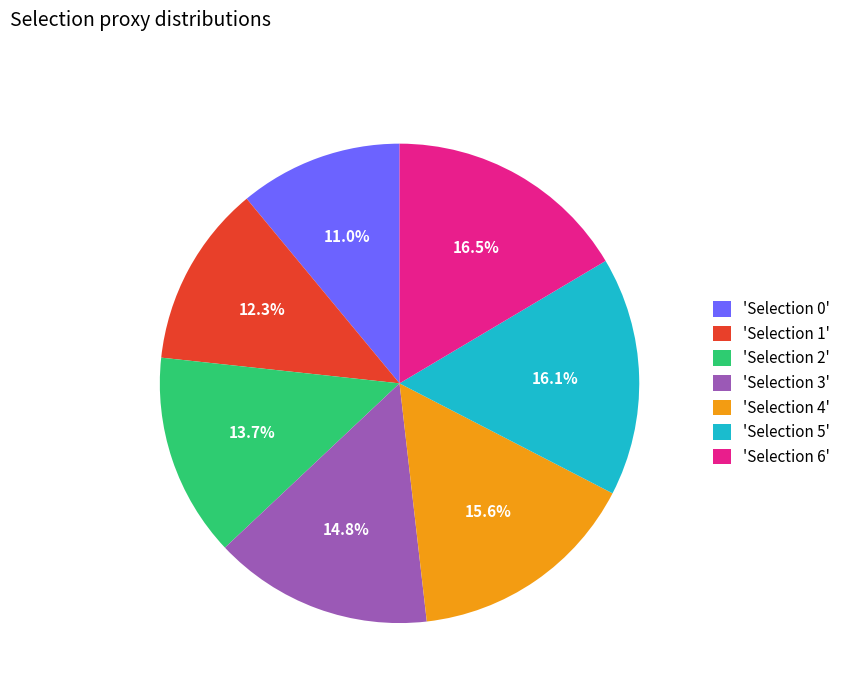

Count the number of slices in the pie.

7